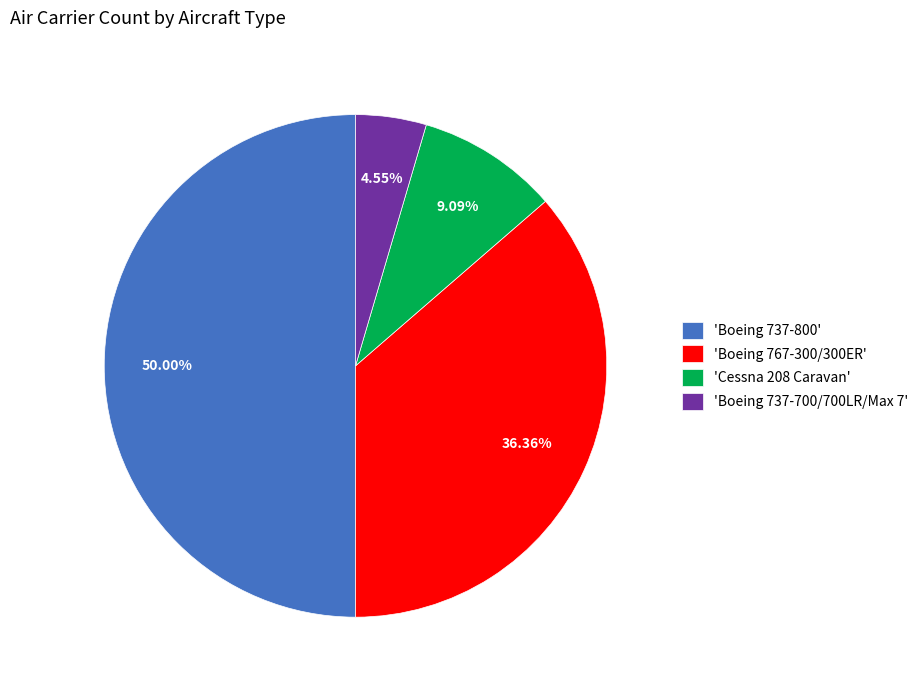

To the nearest percent, what is the difference between the largest and smallest slice percentages?

45%